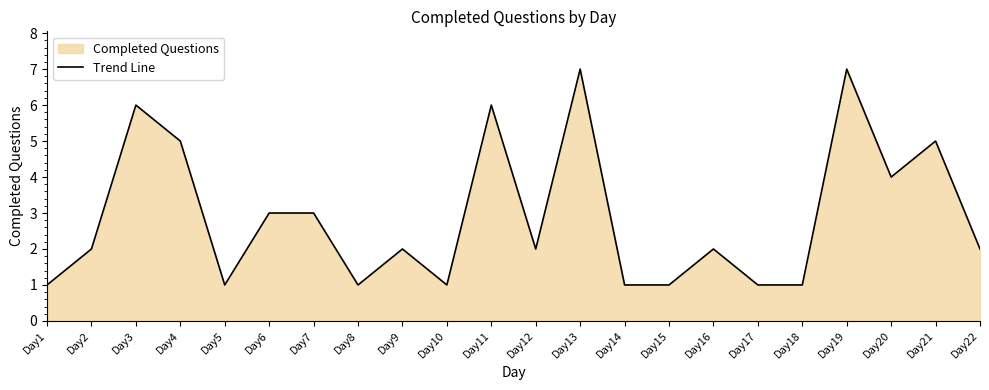

Rank the categories by value from highest to lowest.

Day13, Day19, Day3, Day11, Day4, Day21, Day20, Day6, Day7, Day2, Day9, Day12, Day16, Day22, Day1, Day5, Day8, Day10, Day14, Day15, Day17, Day18